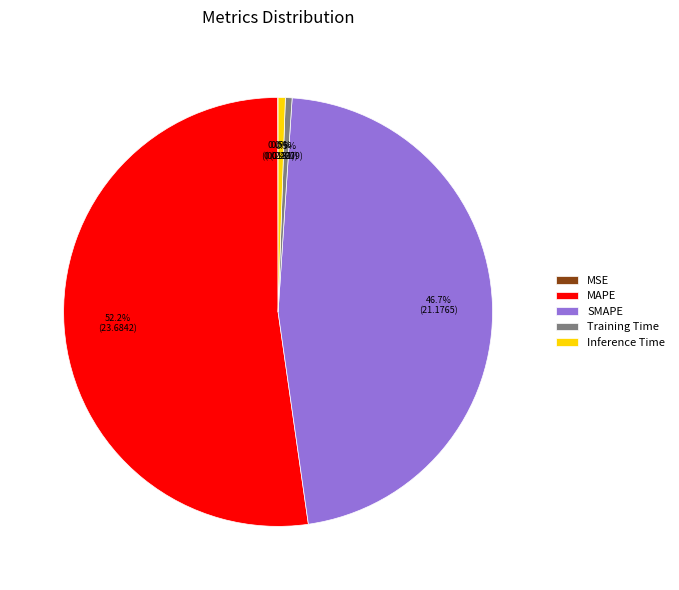

Which category has the biggest portion of the pie?

MAPE